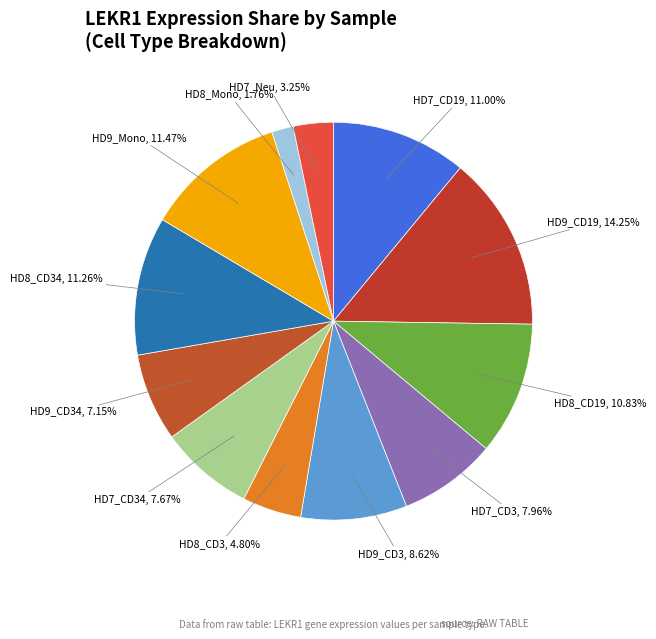

How many segments does this pie chart have?

12